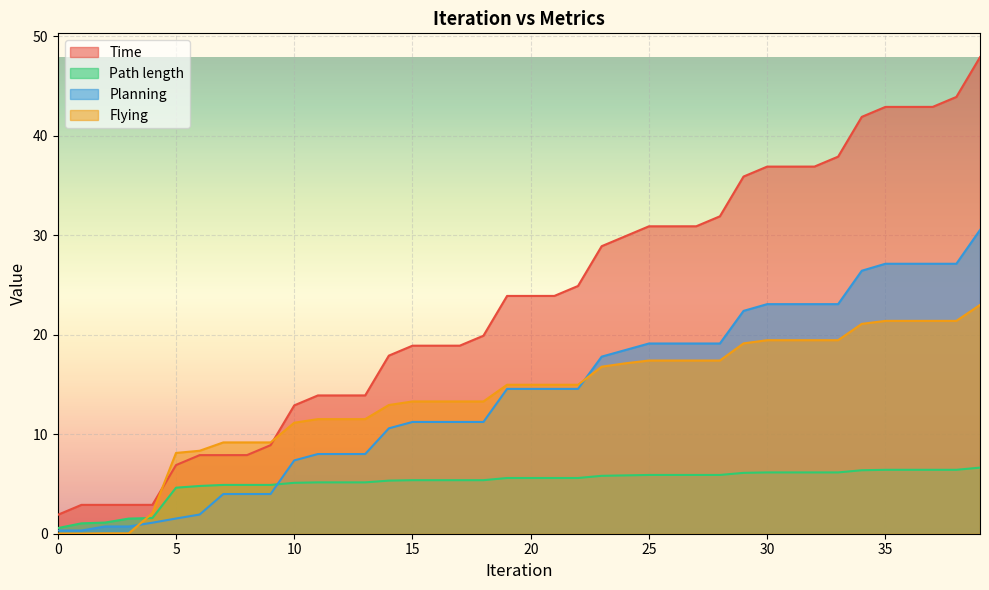

What is the value of the Planning point at the 10th from the left?

4.0